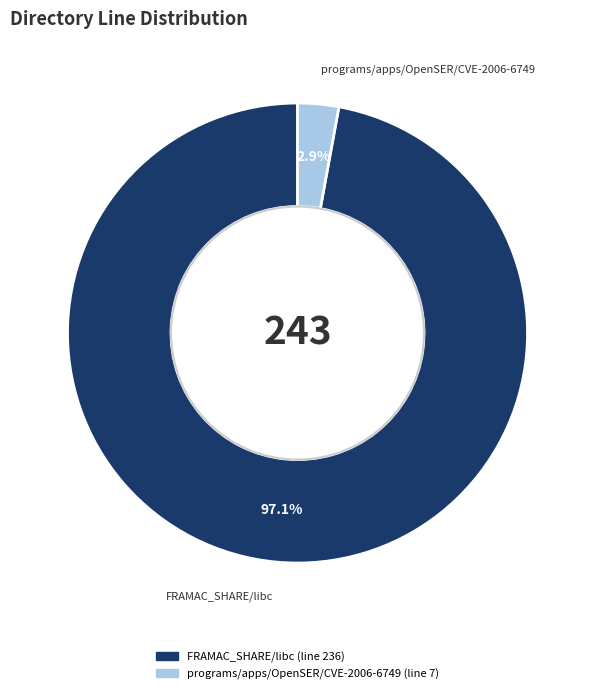

Is there any slice that represents more than half of the pie?

Yes